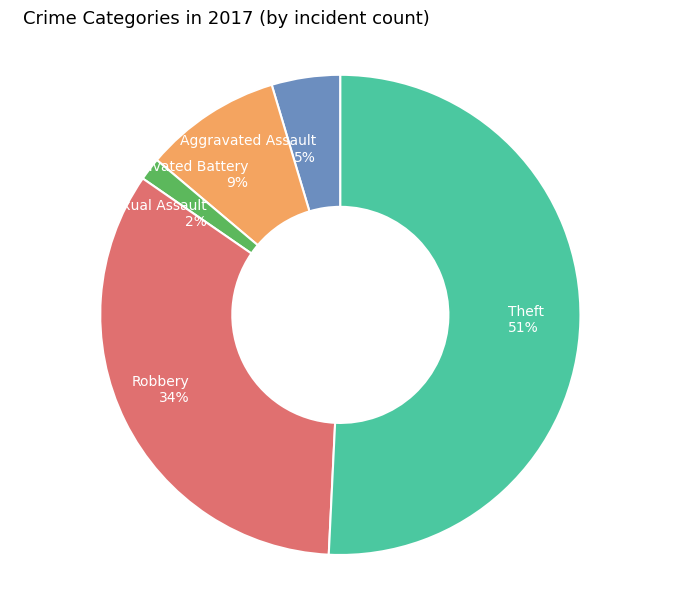

Rank the categories by value from lowest to highest.

Criminal Sexual Assault, Aggravated Assault, Aggravated Battery, Robbery, Theft